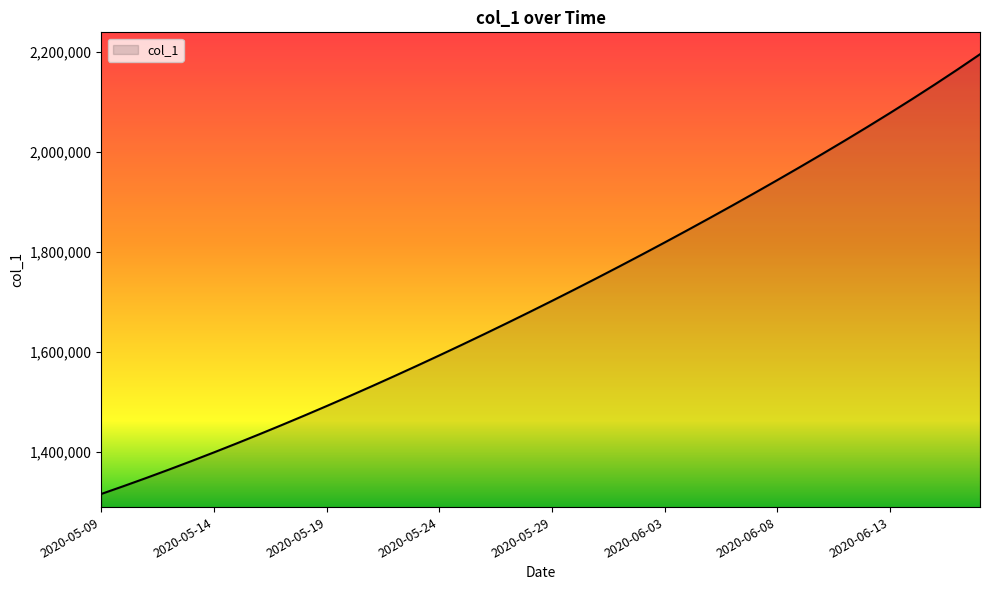

What is the difference between the maximum and minimum values?

880942.0